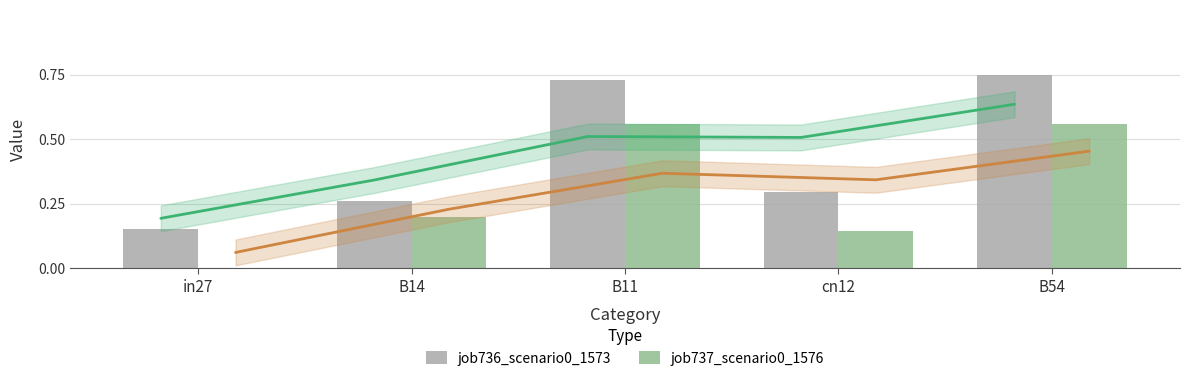

What are all the series names shown in the legend?

job736_scenario0_1573, job737_scenario0_1576